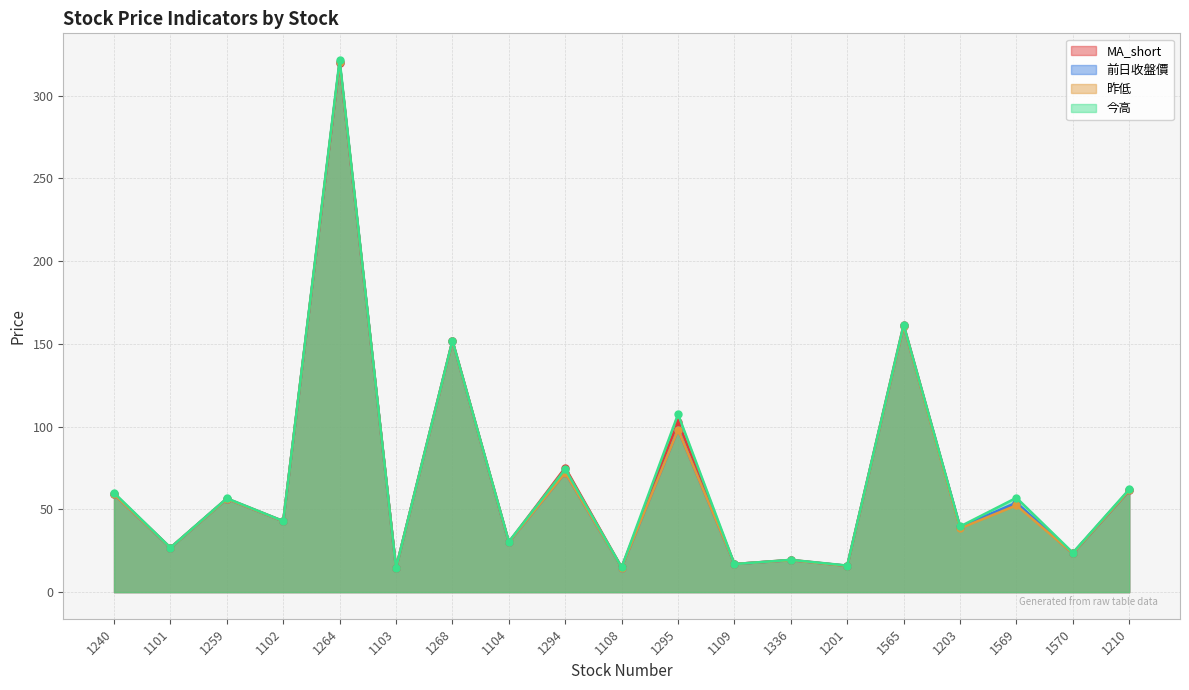

Which series ends up on top after the final intersection of 前日收盤價 and 今高?

今高